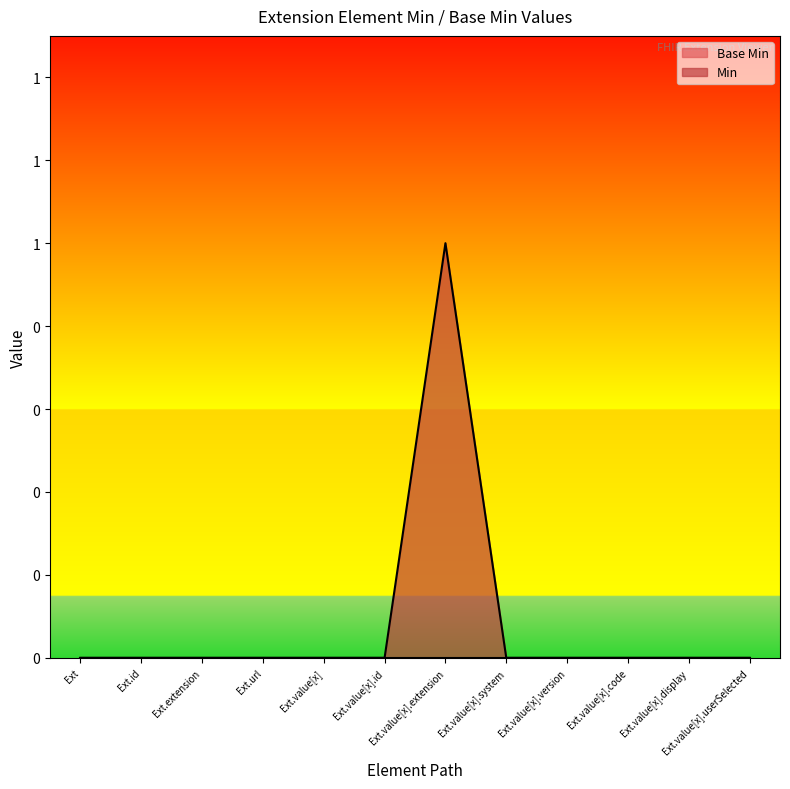

List the labels in order of value, largest first.

Ext.value[x].extension, Ext, Ext.id, Ext.extension, Ext.url, Ext.value[x], Ext.value[x].id, Ext.value[x].system, Ext.value[x].version, Ext.value[x].code, Ext.value[x].display, Ext.value[x].userSelected